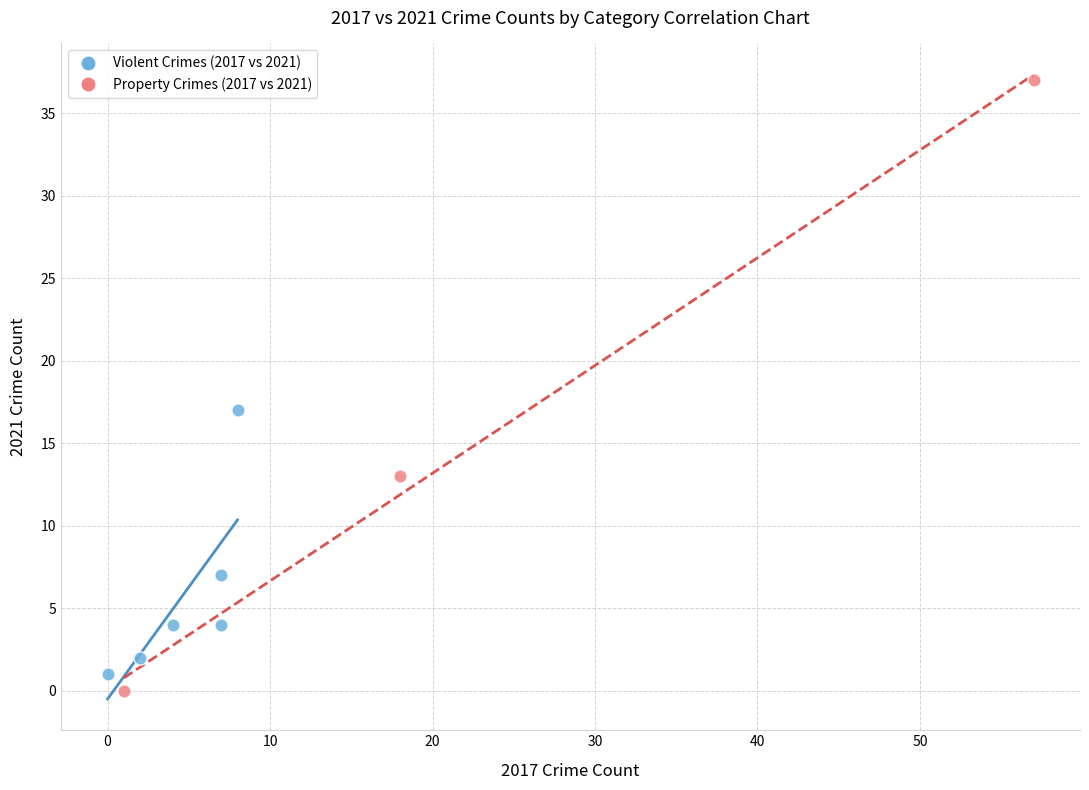

Which series has the widest spread of Y values?

Property Crimes (2017 vs 2021)